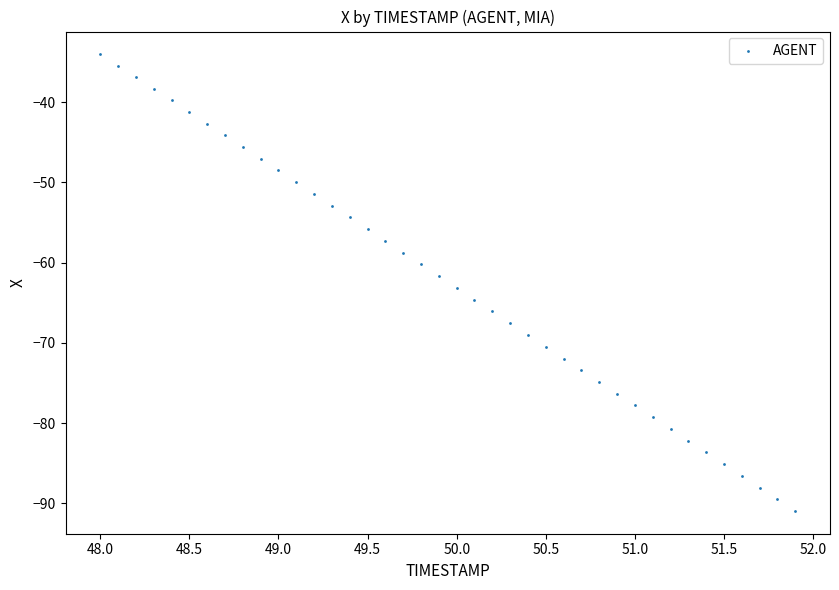

What is the range of X values (max minus min)?

3.9